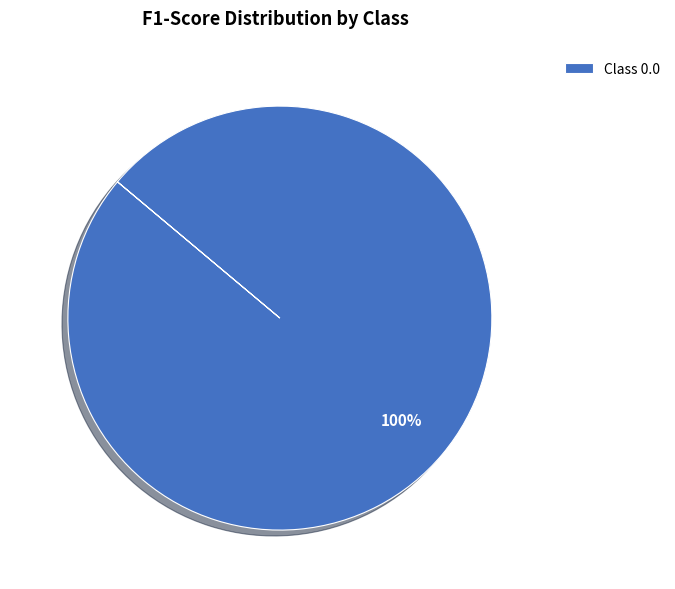

Is Class 0.0 the majority of the pie?

Yes